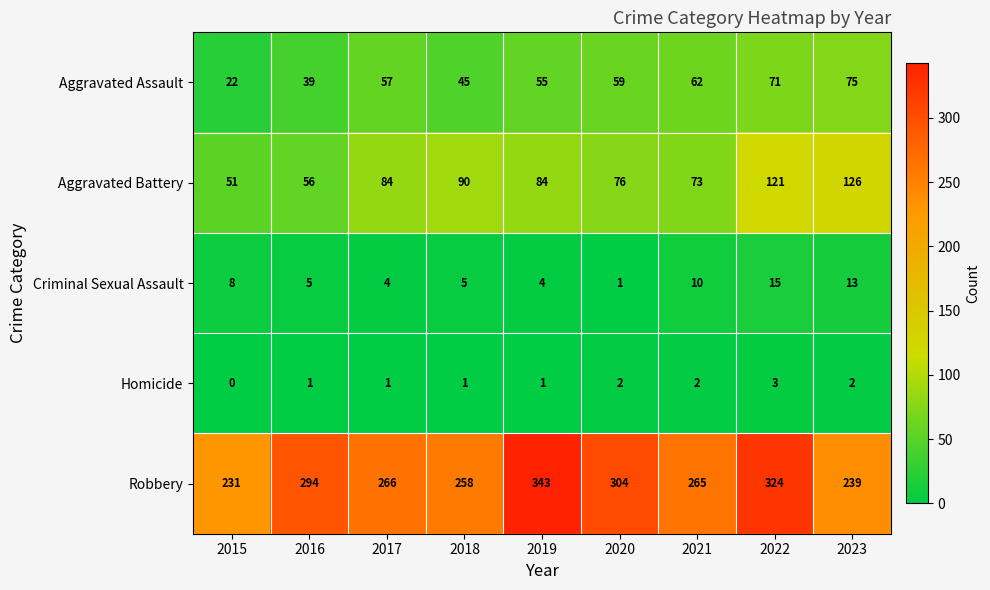

What is the average value of the Aggravated Assault series?

54